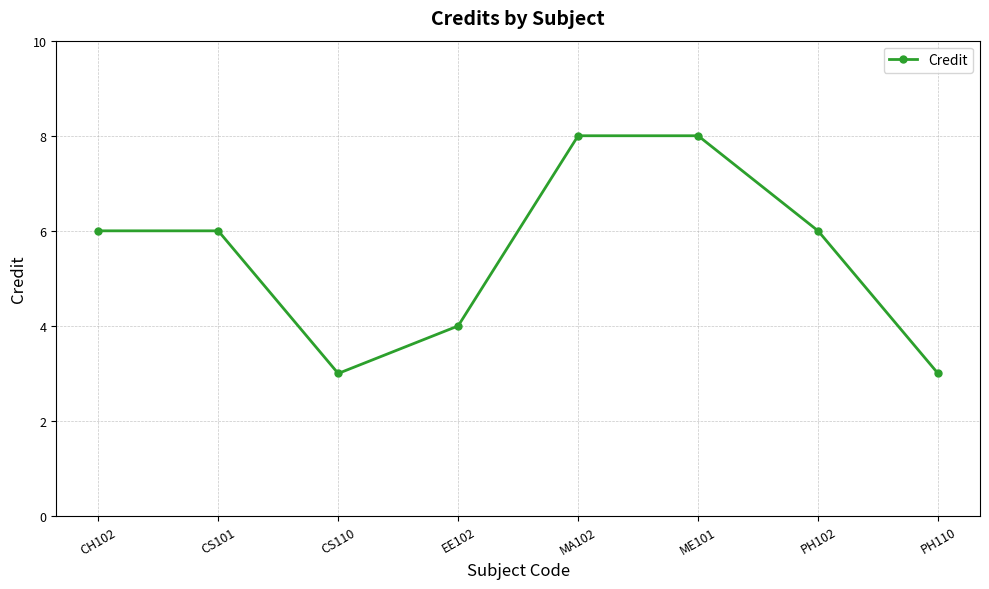

What is the change in value from CS110 to MA102?

+5